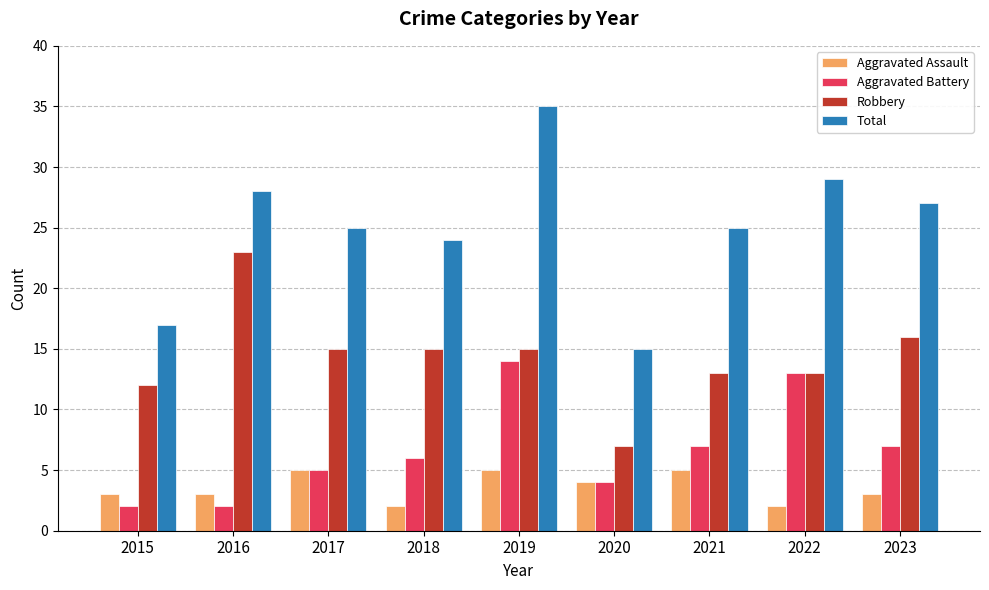

Read the Total value at 2020, to the nearest 10.

20